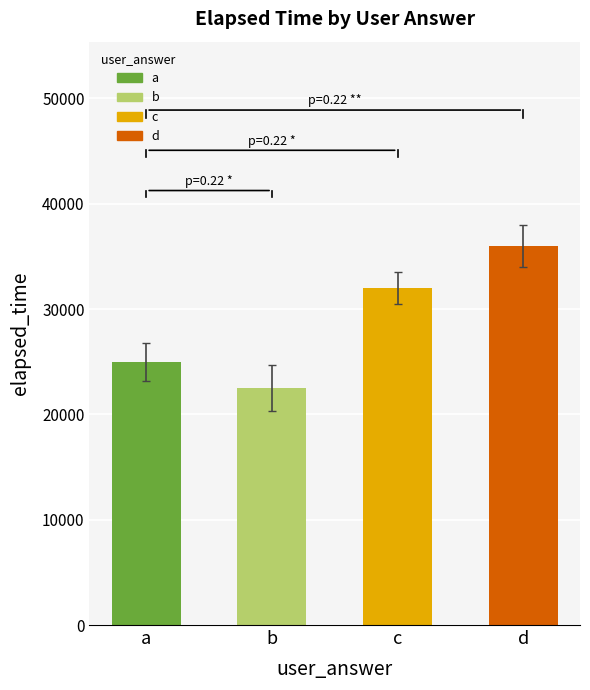

What is the change in value from b to d?

+13500